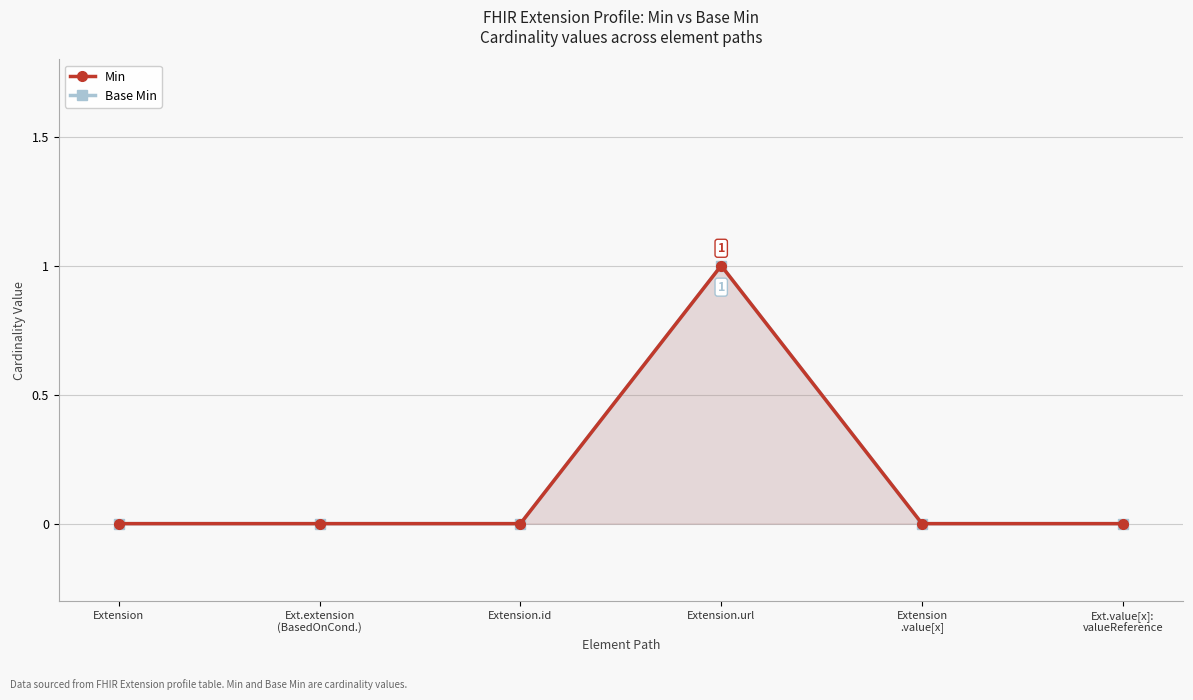

How many data points in Min are above 0?

1